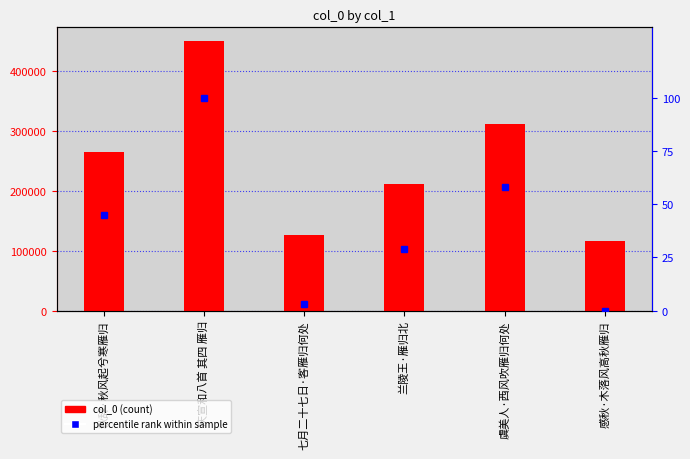

What is the difference between the maximum and minimum values in the col_0 series?

334450